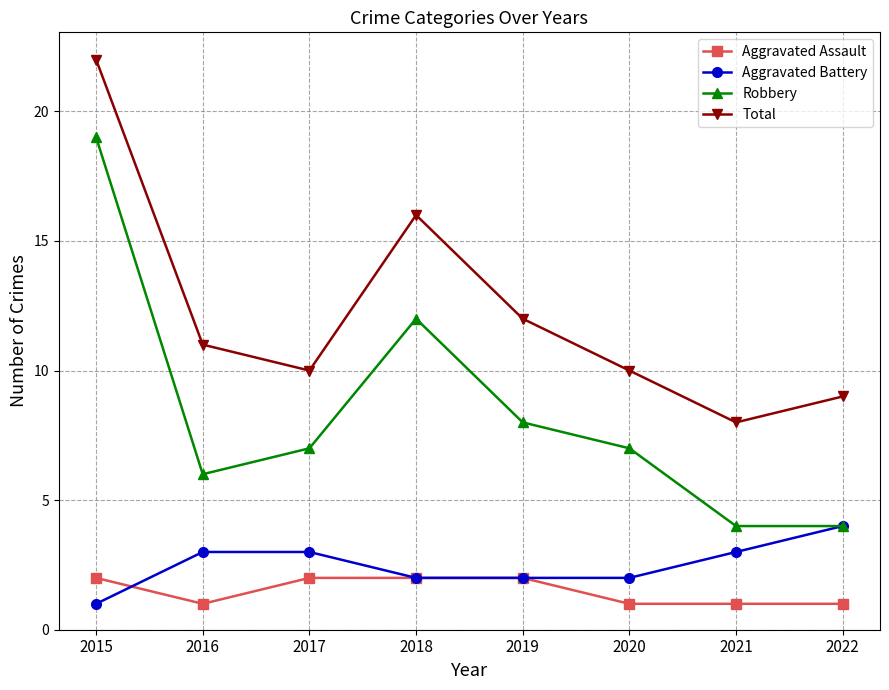

Which series changed the most between 2017 and 2021?

Robbery